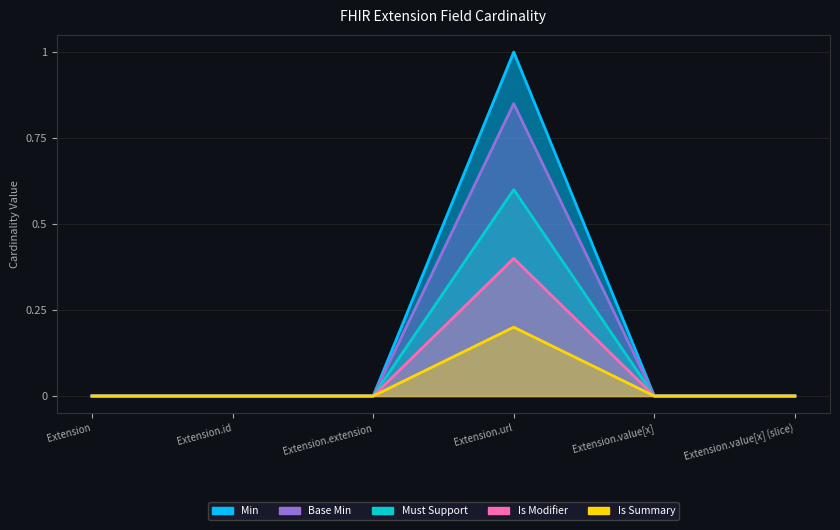

At how many categories does at least one series exceed 0?

1